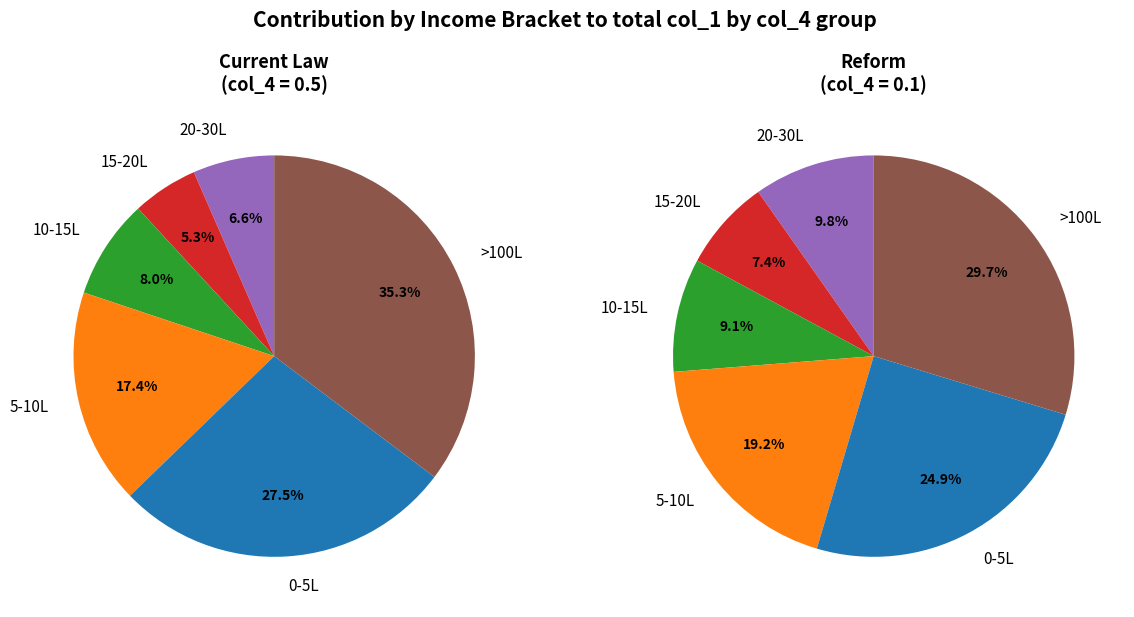

Does any single category account for the majority?

No